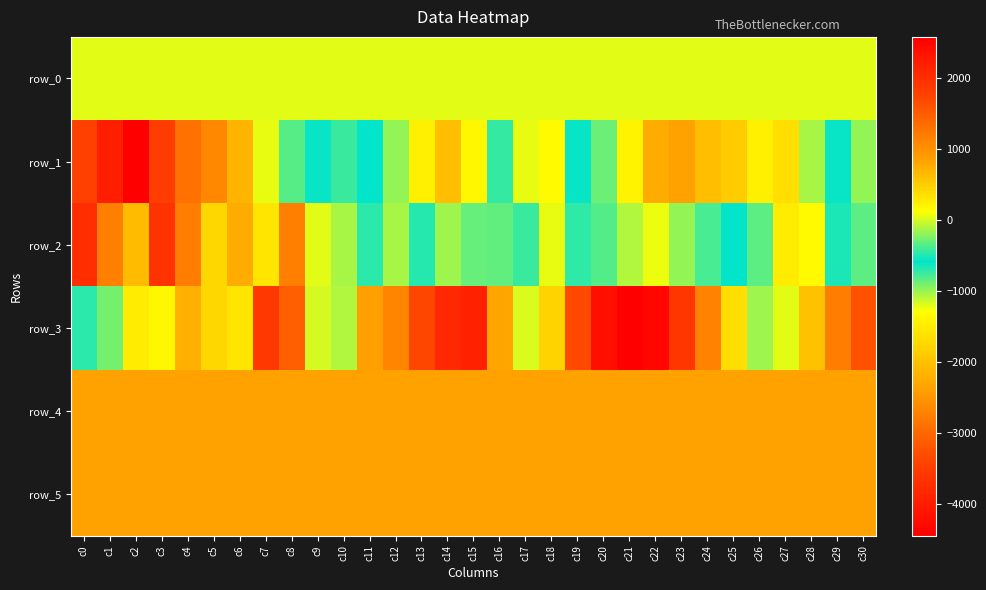

The value of row_2 at c30 is -830.0. True or false?

True